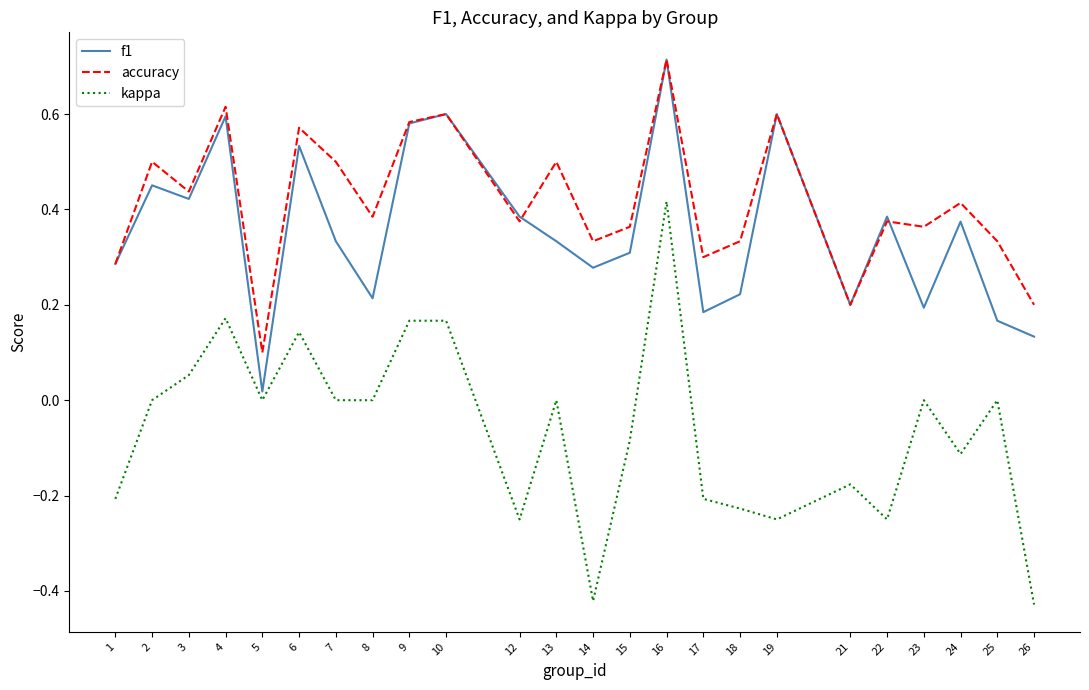

True or false: accuracy and kappa cross at least once.

False